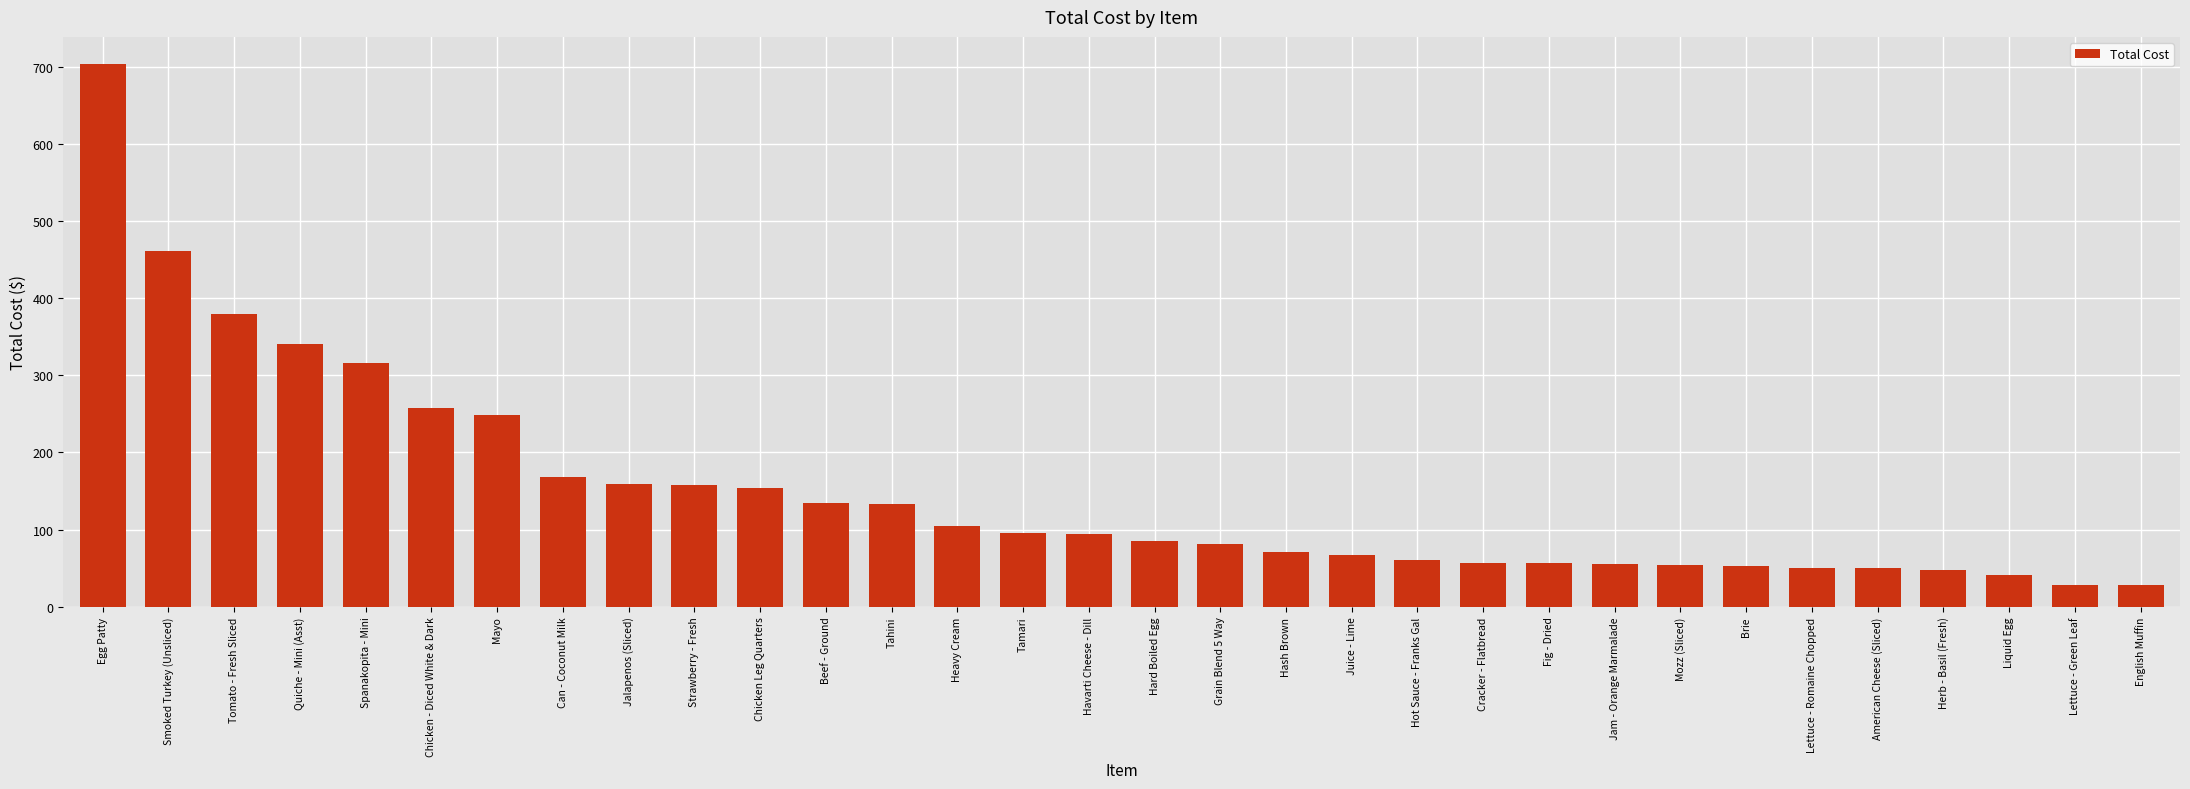

What is the label of the 14th bar from the left?

Heavy Cream